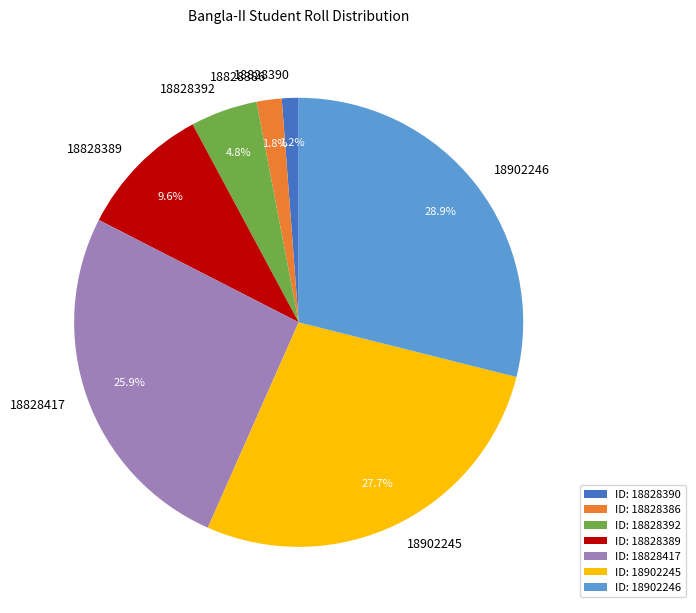

To the nearest percent, what is the combined percentage of 18902245 and 18828389?

37%